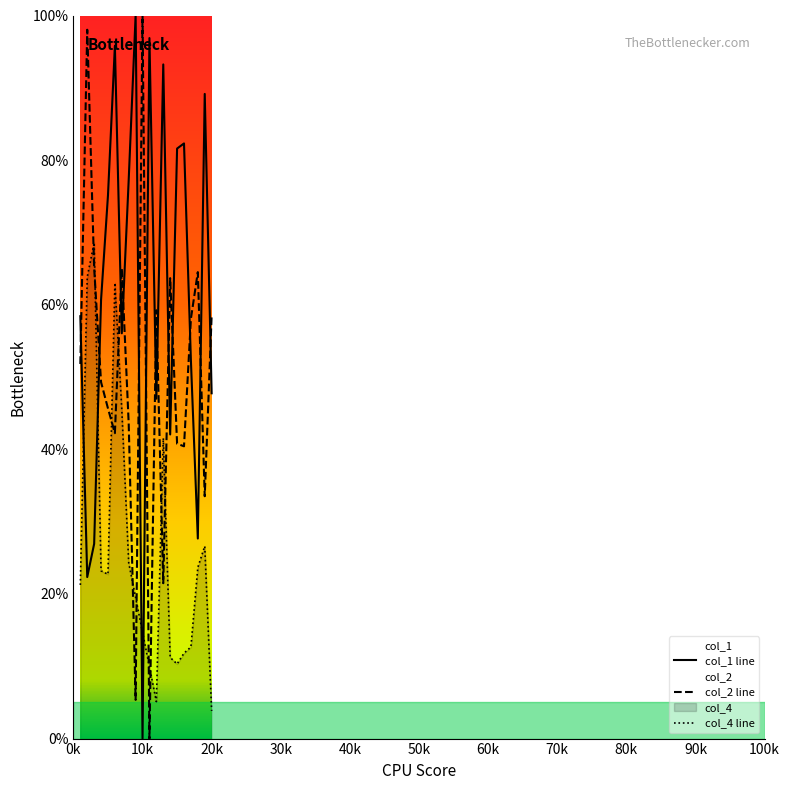

What is the maximum value for col_2 line?

100.0